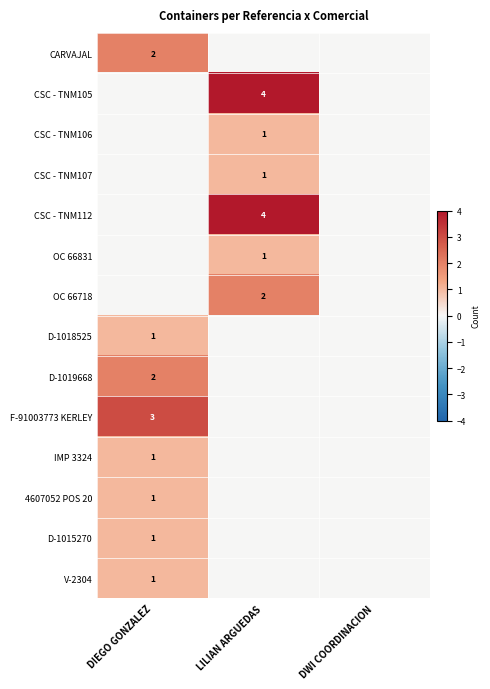

Is the value of 4607052 POS 20 at DIEGO GONZALEZ greater than the value of D-1019668 at DIEGO GONZALEZ?

No